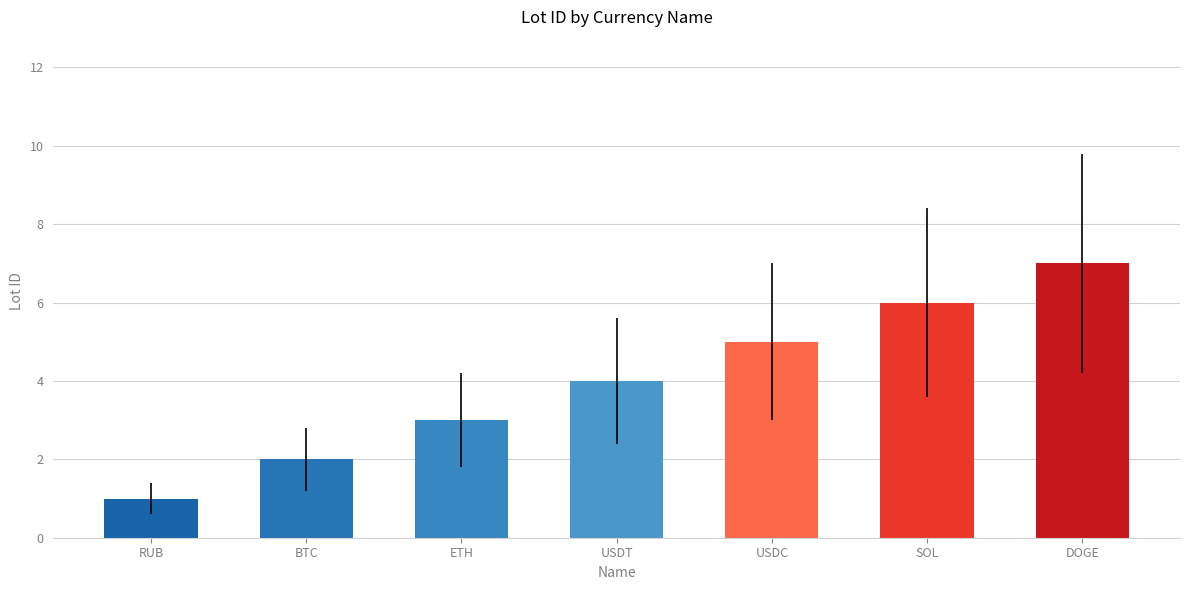

Is it true that the value at RUB is 2?

False